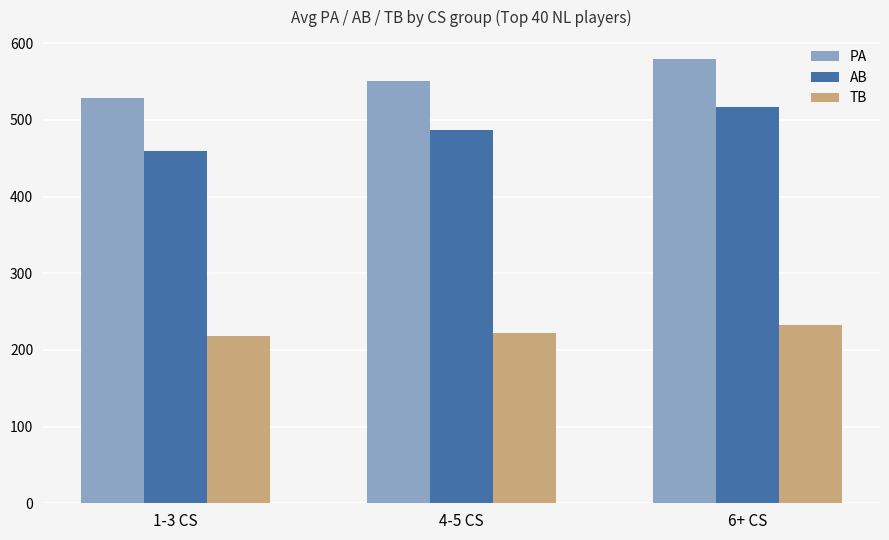

What is the sum of all TB values?

673